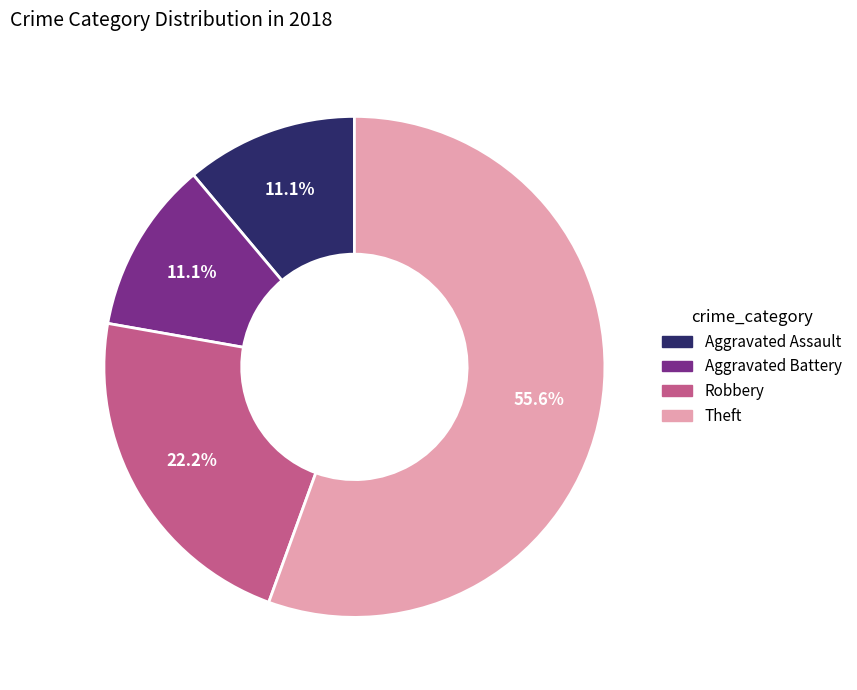

How many segments does this pie chart have?

4